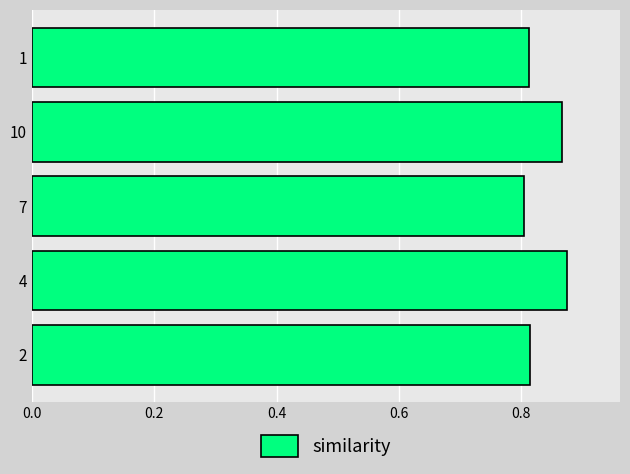

What is the change in value from 2 to 10?

+0.1